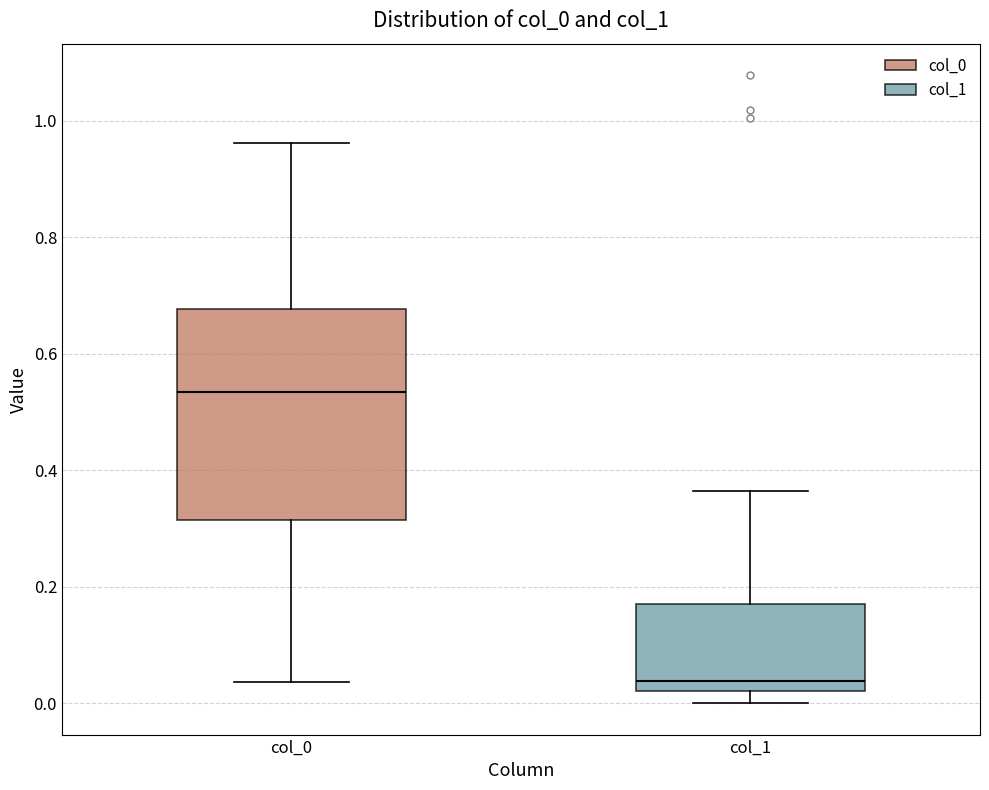

Which box has the highest median line?

col_0